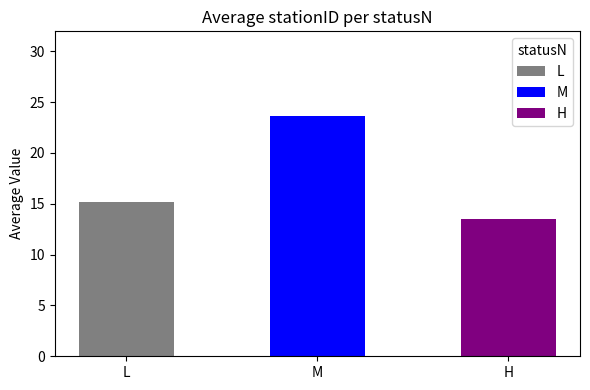

Reading left to right, list all the values displayed in this chart.

L=15.2	M=23.7	H=13.5